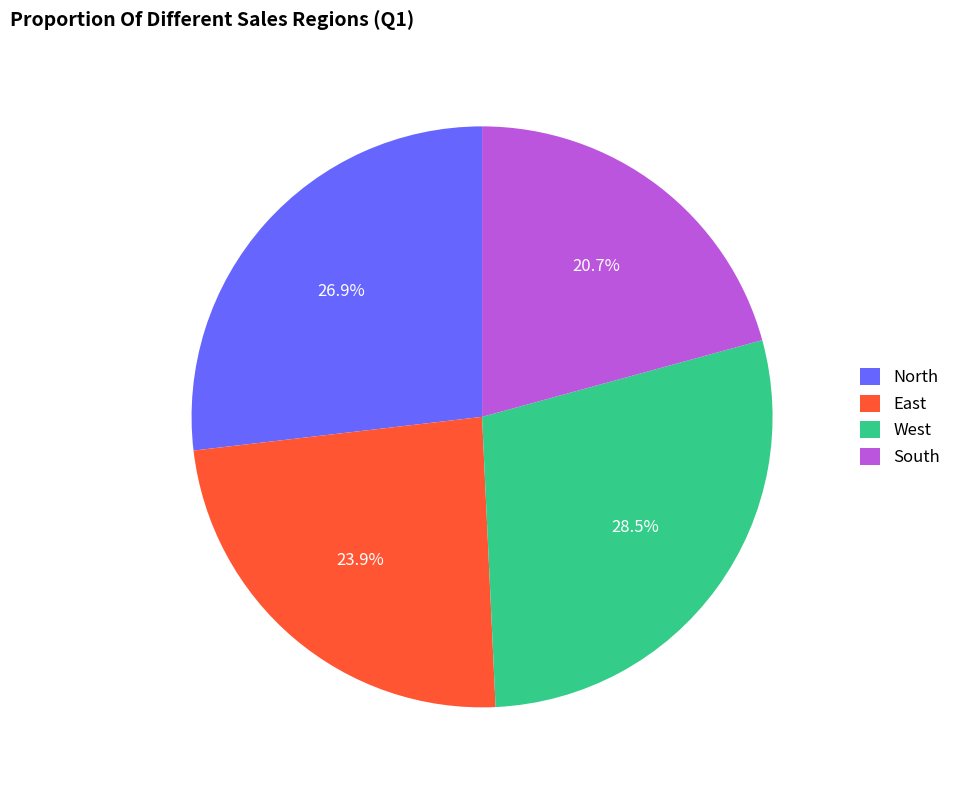

To the nearest percent, what is the difference between the South and North slice percentages?

6%